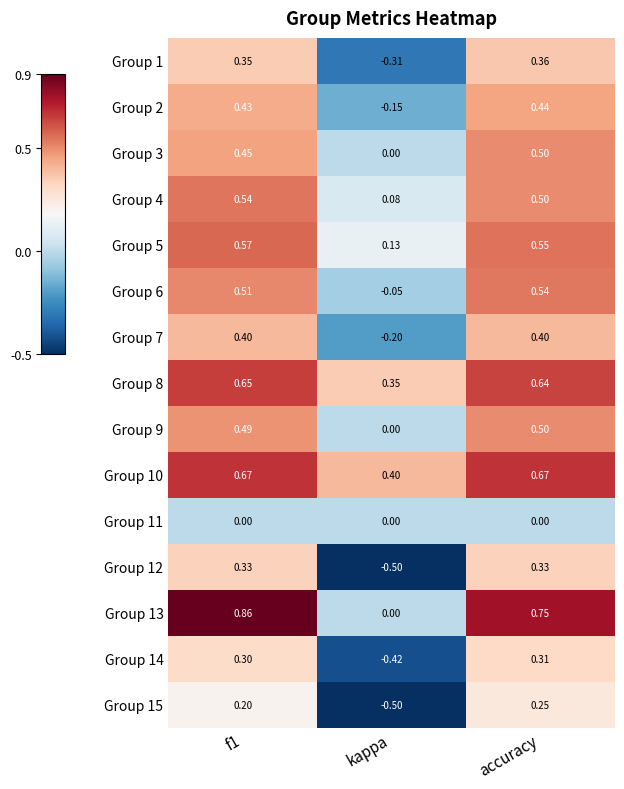

Between f1 and kappa, which series saw the biggest shift?

Group 13